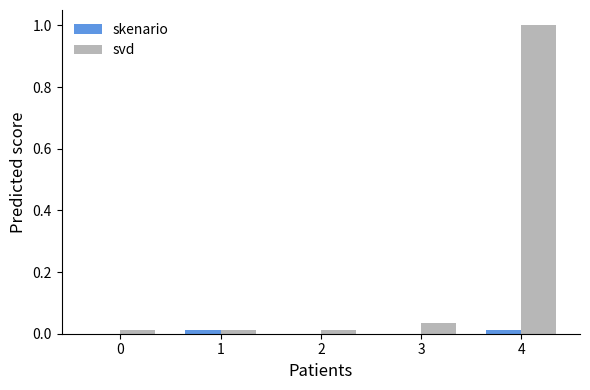

How many groups of bars are there?

5